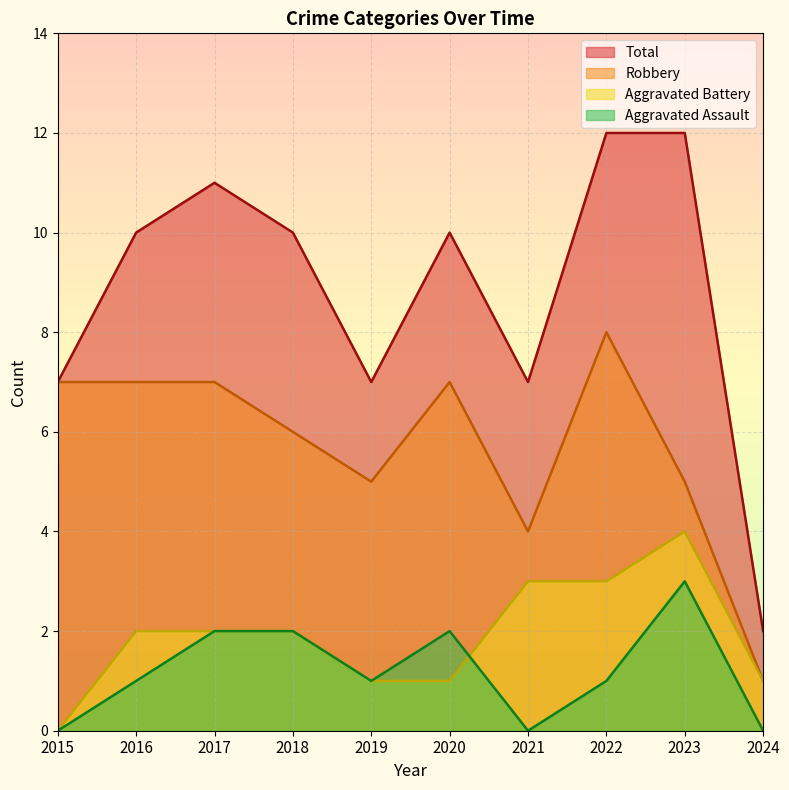

What is the value of the Aggravated Battery point at the 5th from the left?

1